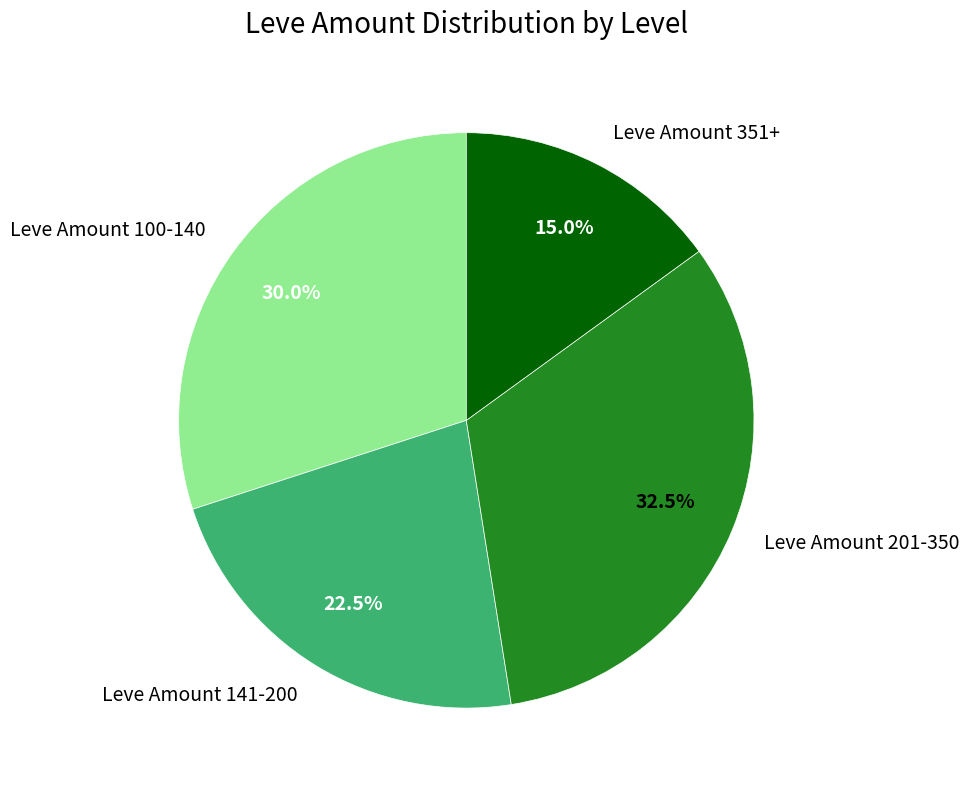

What is the largest slice in the pie chart?

Leve Amount 201-350